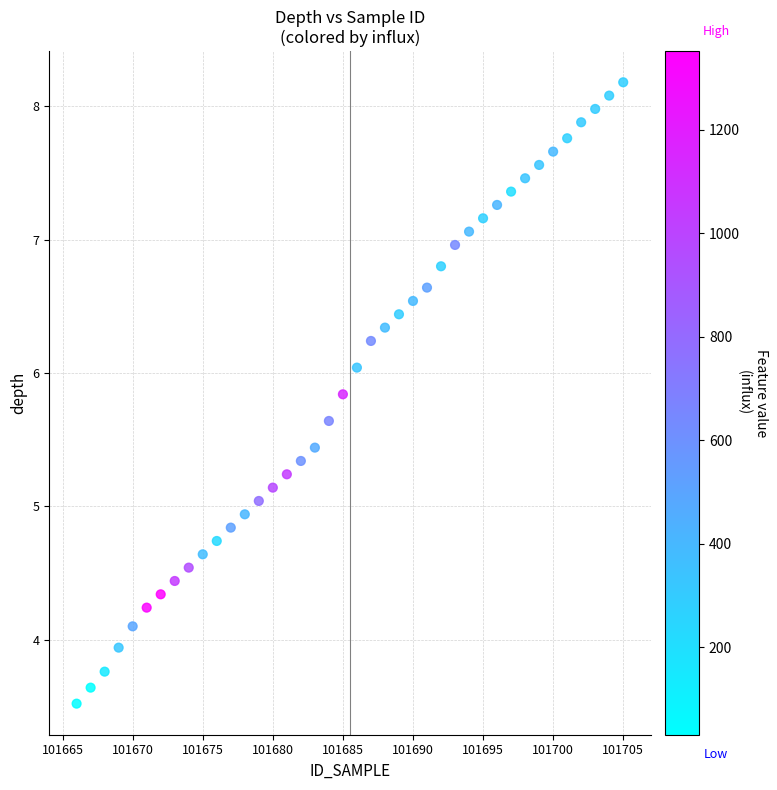

What is the range of X values (max minus min)?

39.0